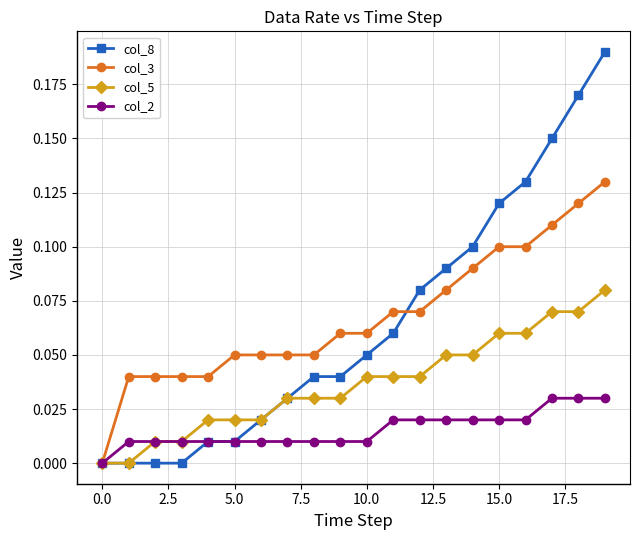

List the series in order of their peak value, highest first.

col_8, col_3, col_5, col_2